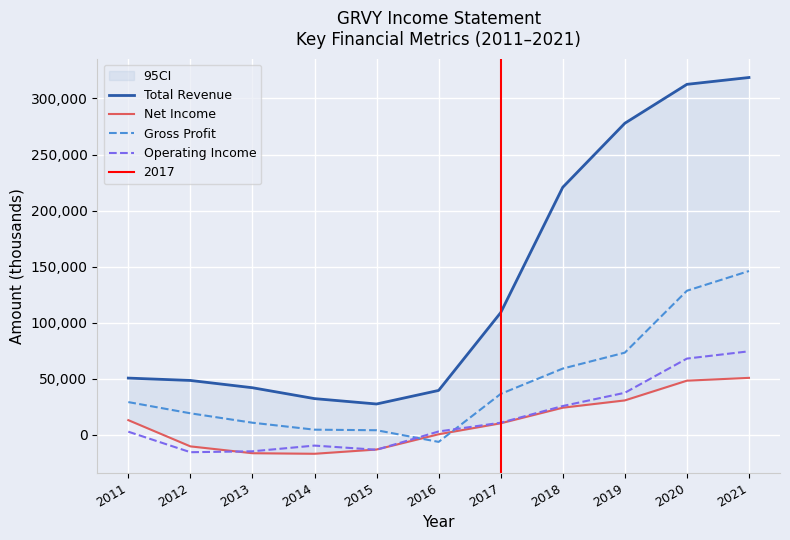

Which series changed the most between 2017 and 2021?

Total Revenue